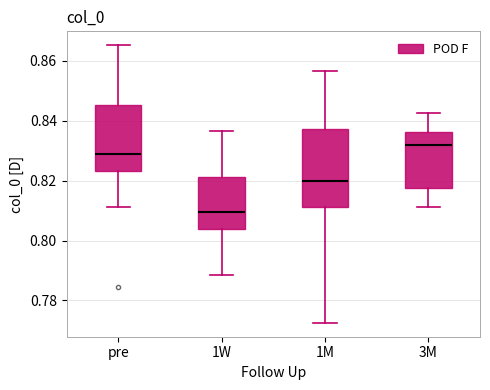

Which box is the tallest, from its lower edge to its upper edge?

1M